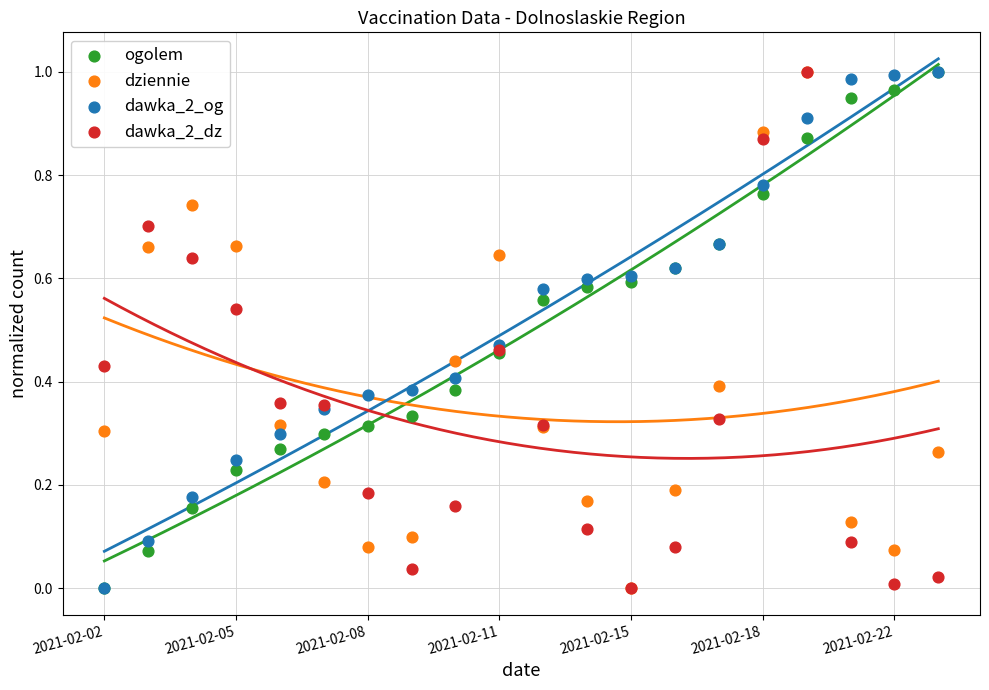

Which series has the widest spread of Y values?

ogolem